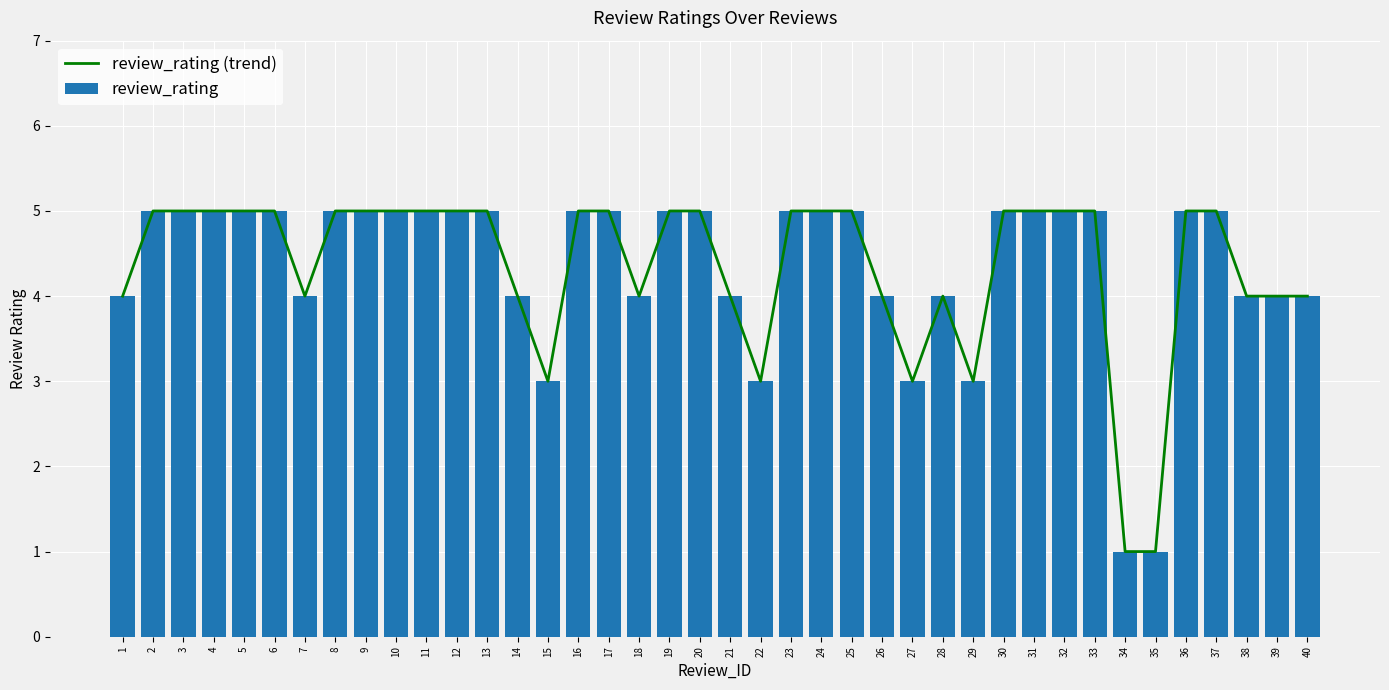

Does the chart contain stacked bars?

No